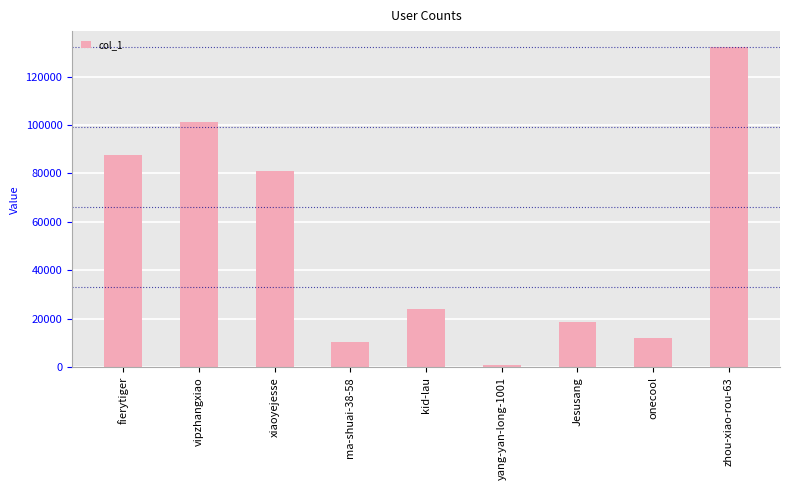

What is the label of the 7th bar from the left?

Jesusang